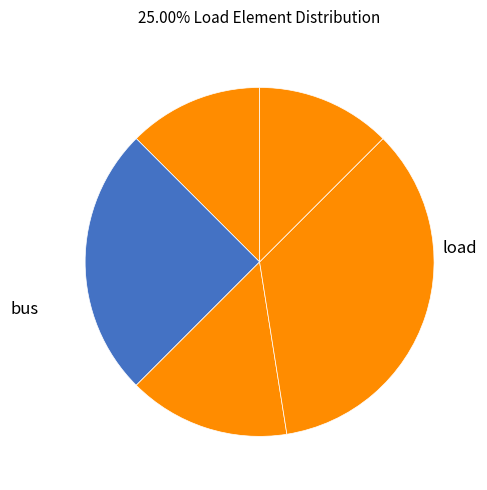

Is there any slice that represents more than half of the pie?

No